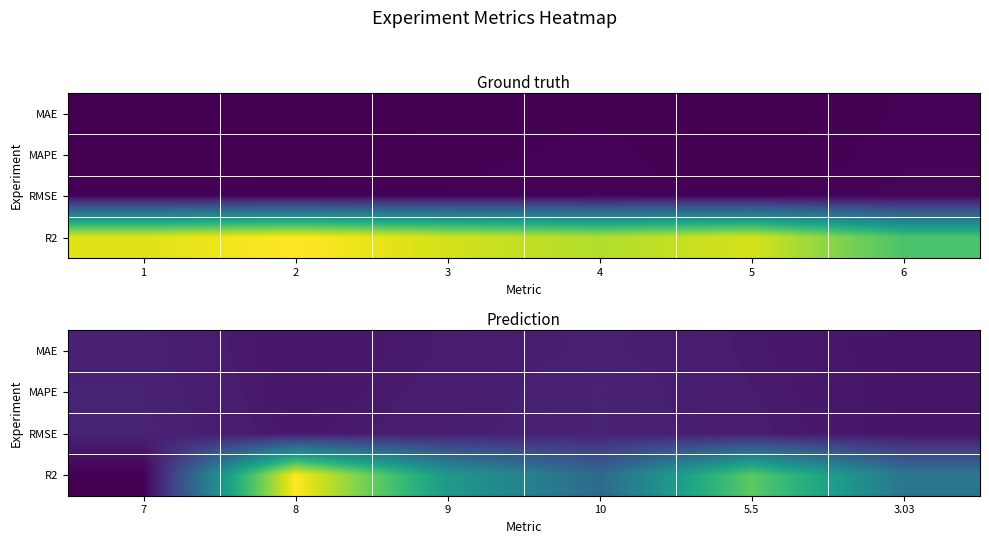

Between 1 and 5, which is larger?

1